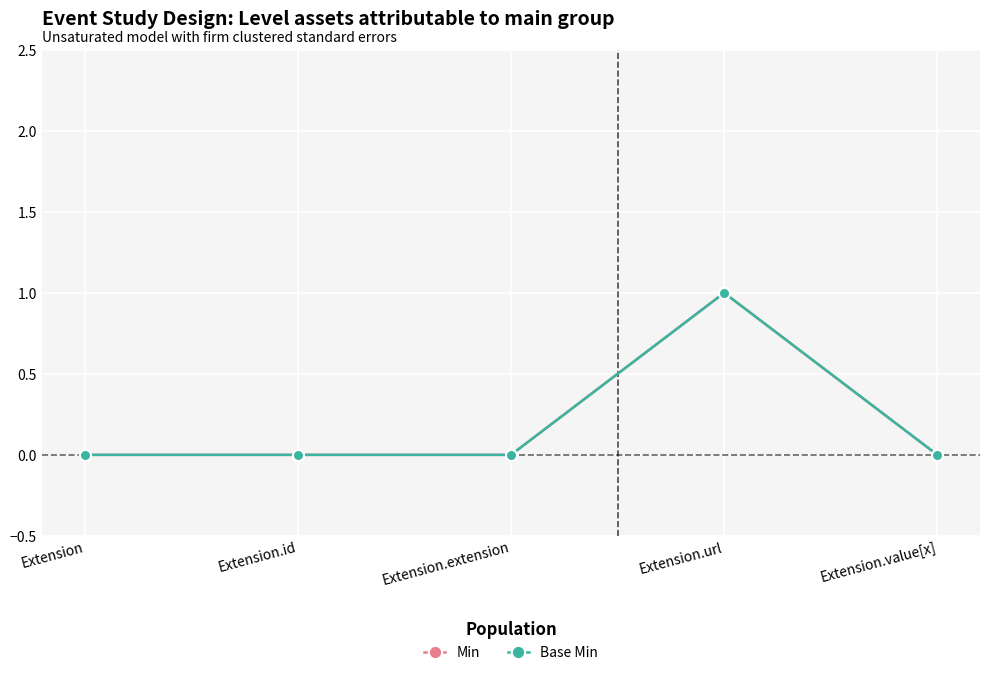

Is the value of Min at Extension.extension greater than the value of Base Min at Extension?

No